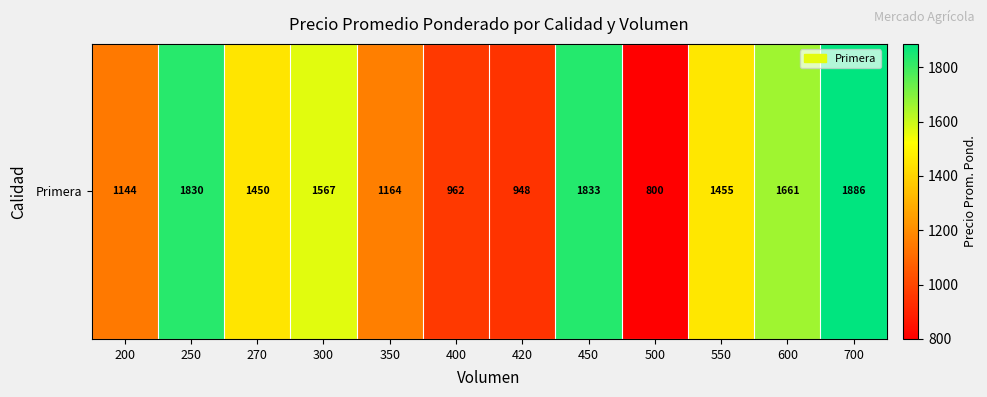

What is the change in value from 400 to 450?

+871.0